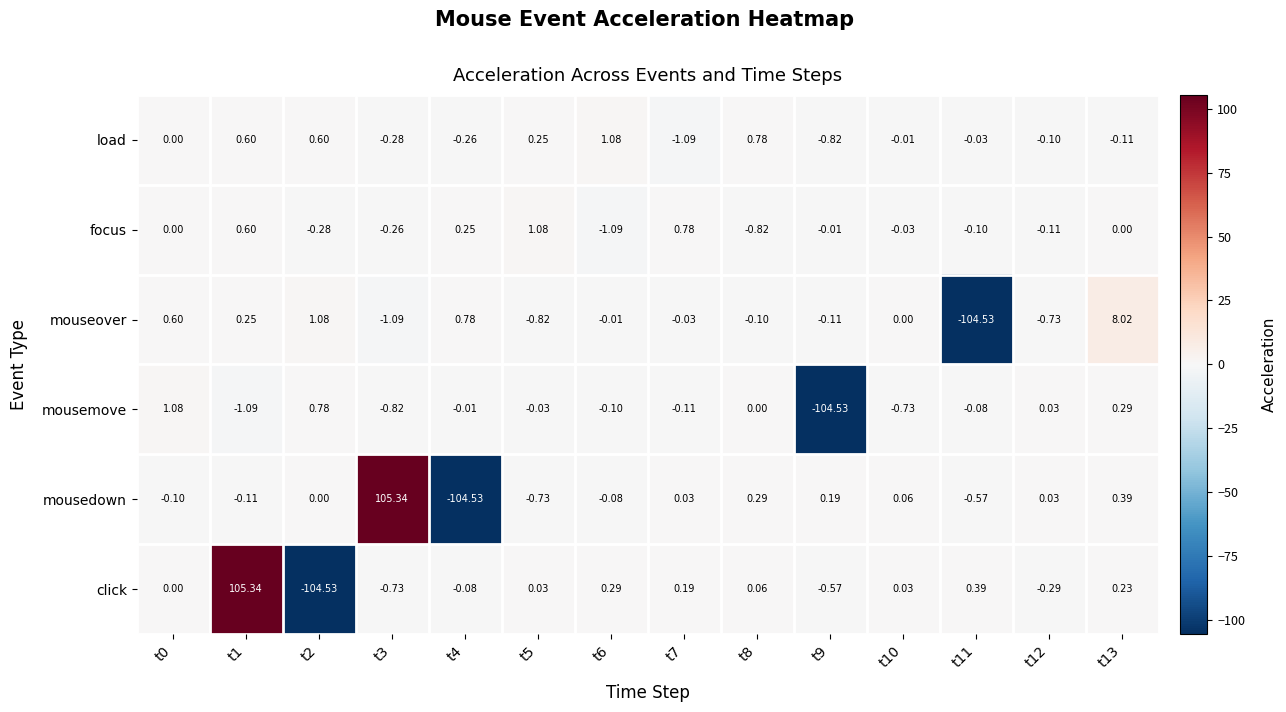

Which series has the largest total across all categories?

load